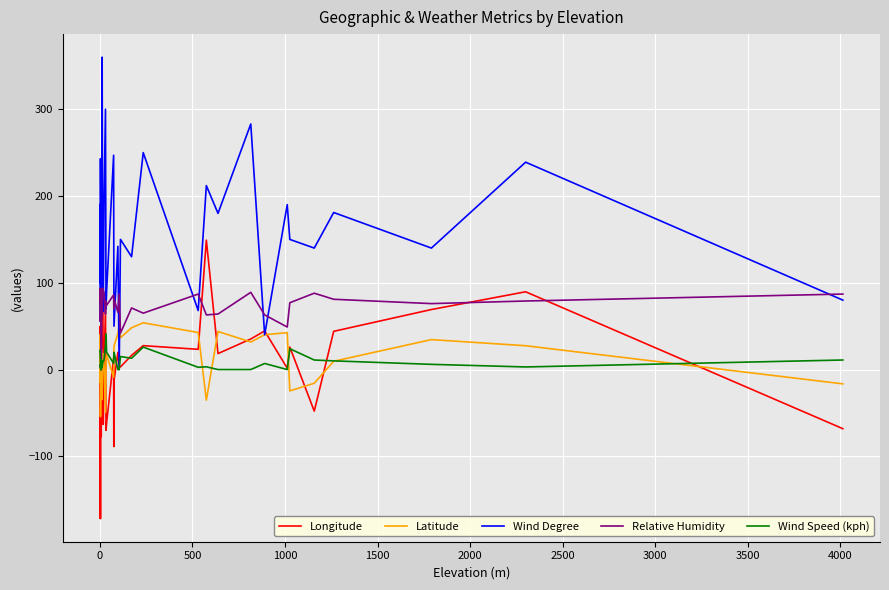

What is the difference between the maximum and minimum values in the Latitude series?

114.4